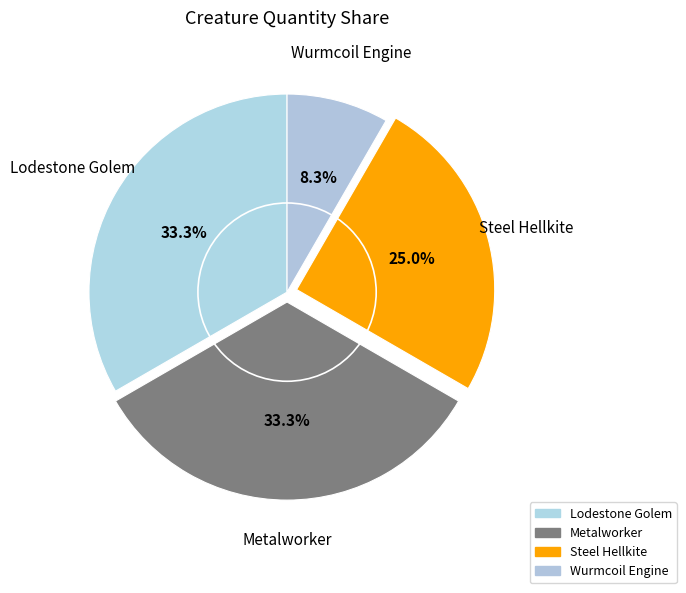

To the nearest percent, what is the combined percentage of Lodestone Golem and Steel Hellkite?

58%